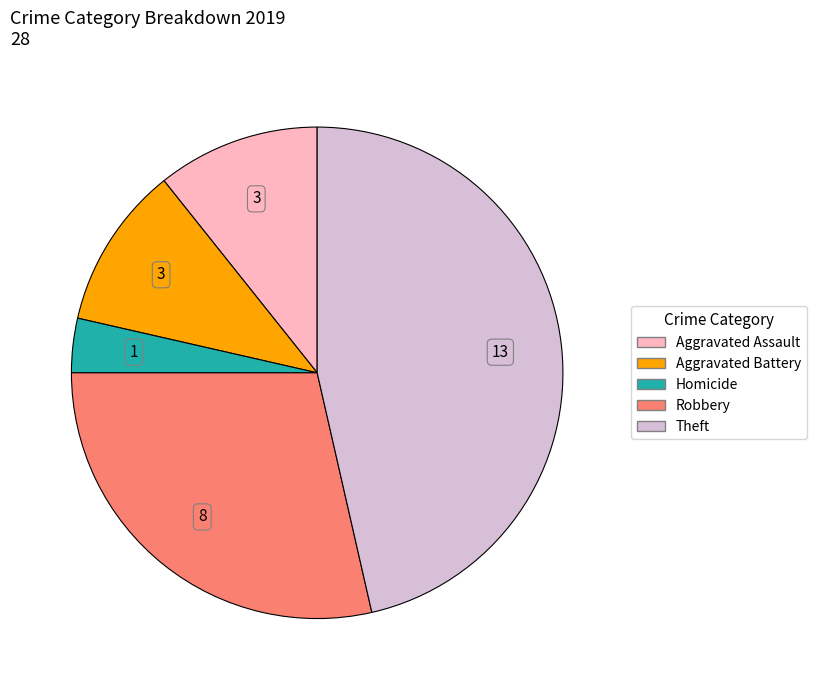

Count the number of slices in the pie.

5